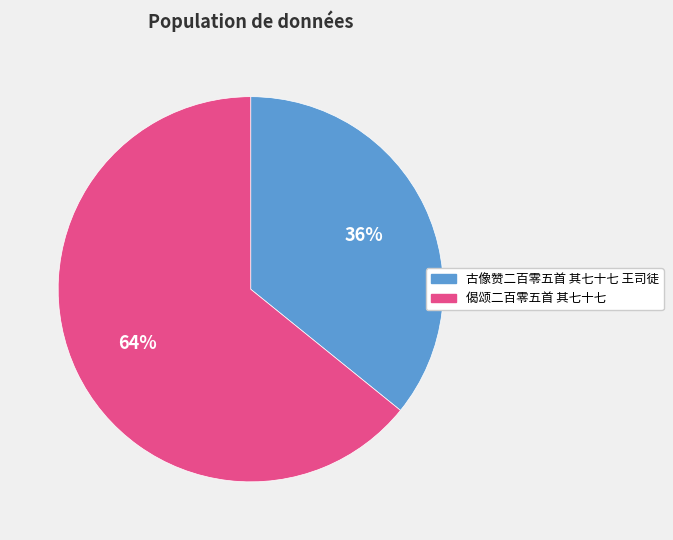

Which slice is the smallest?

古像赞二百零五首 其七十七 王司徒